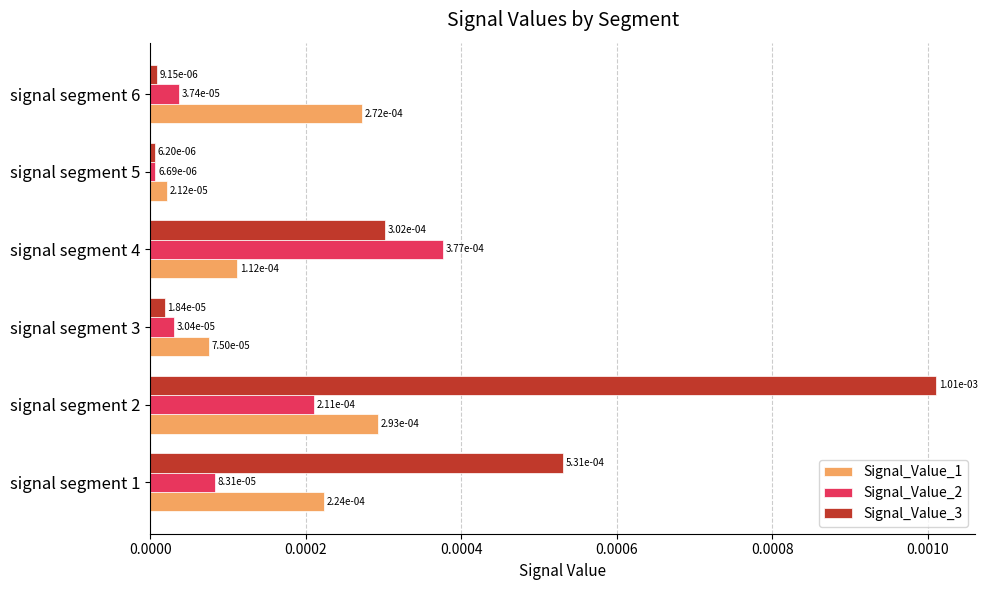

At how many categories does at least one series exceed 0?

6